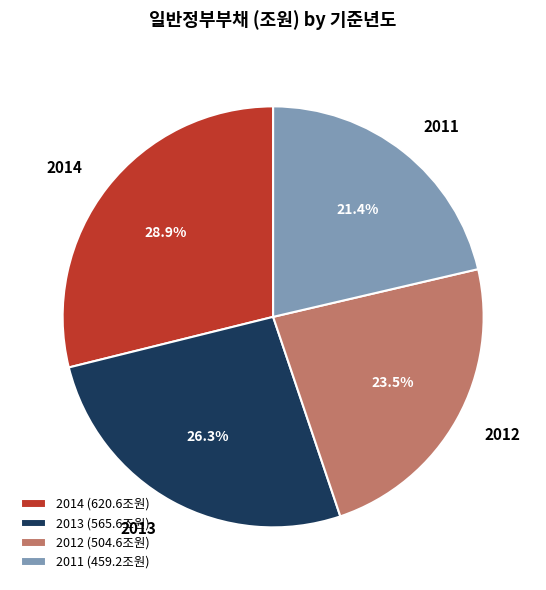

What is the ratio of the value at 2013 to the value at 2012?

1.1